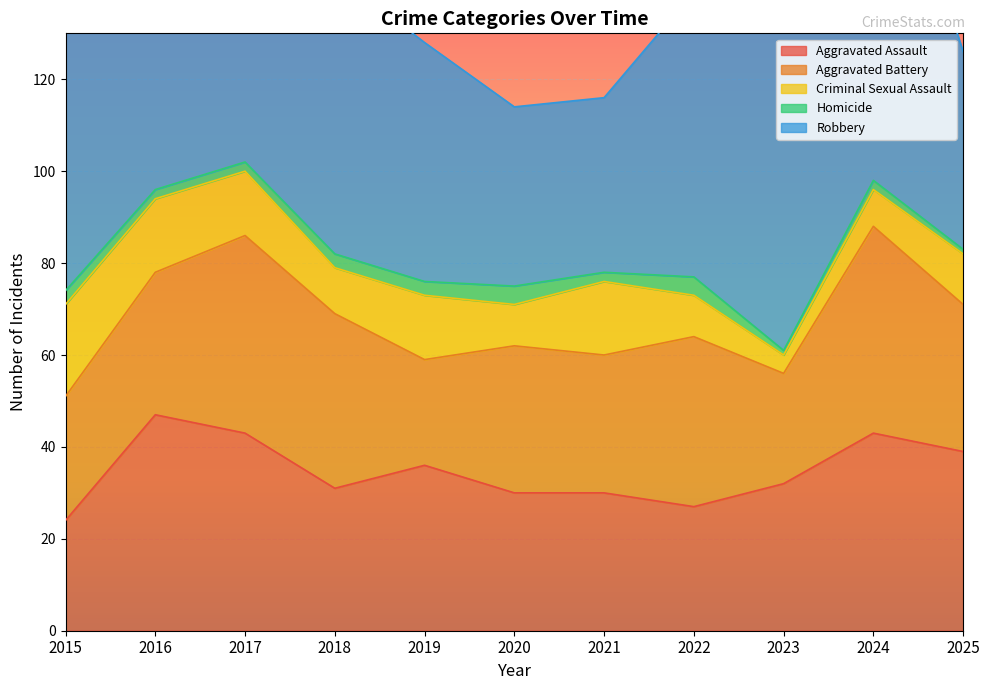

List the series in order of their peak value, lowest first.

Homicide, Criminal Sexual Assault, Aggravated Battery, Aggravated Assault, Robbery